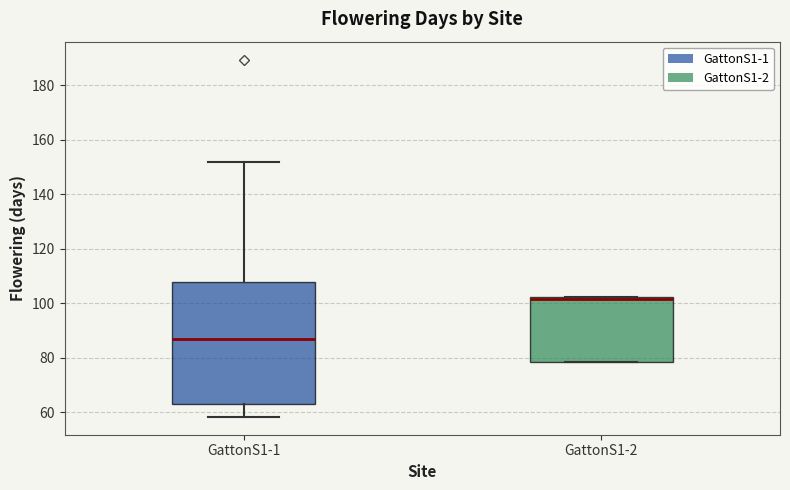

Where is the upper edge of the box for GattonS1-1 on the y-axis? The values are not printed on the chart, so give them approximately, as read against the axis.

108